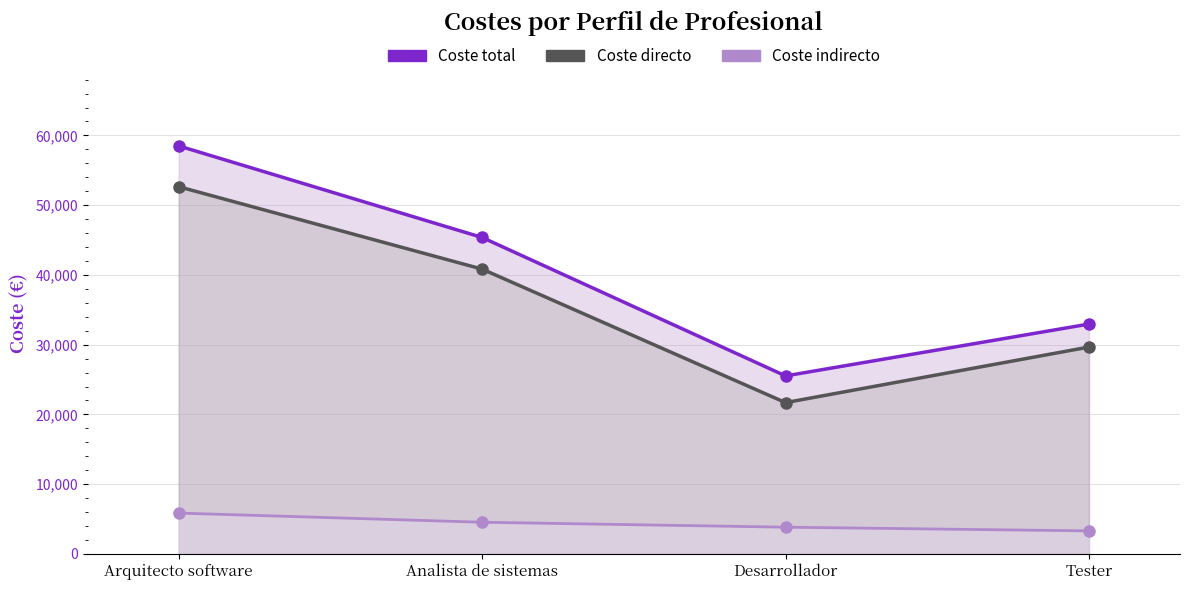

Is it true that Coste indirecto equals 1226 at Desarrollador?

False